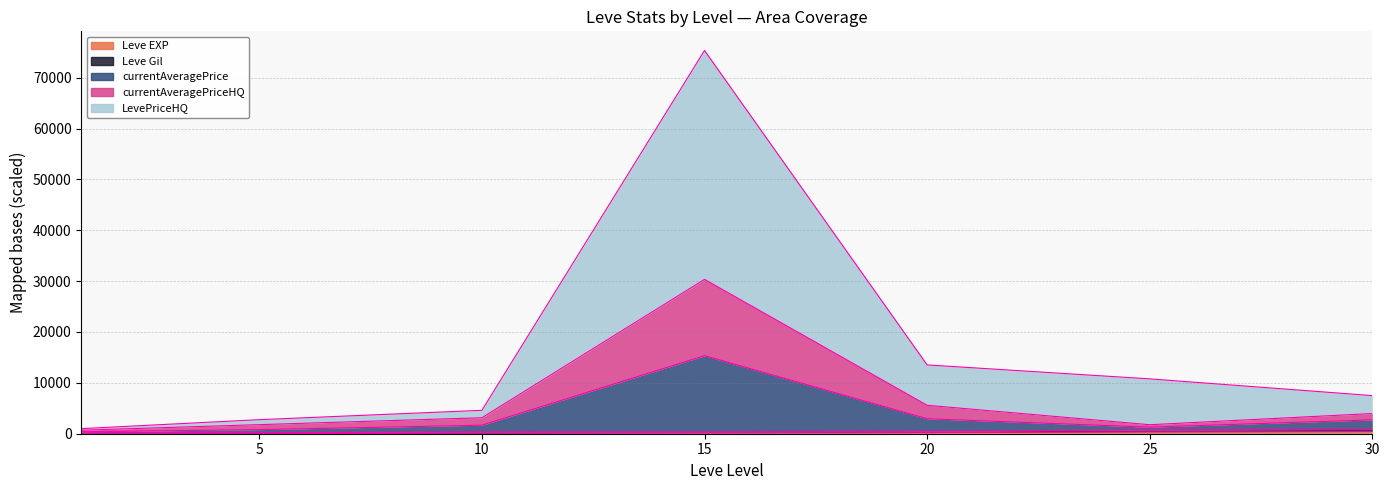

Does the chart have visible grid lines?

Yes